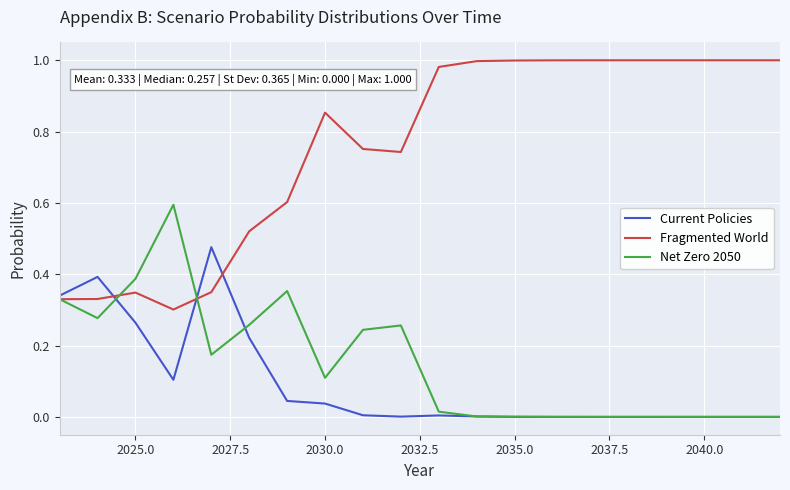

How many distinct data groups are displayed?

3